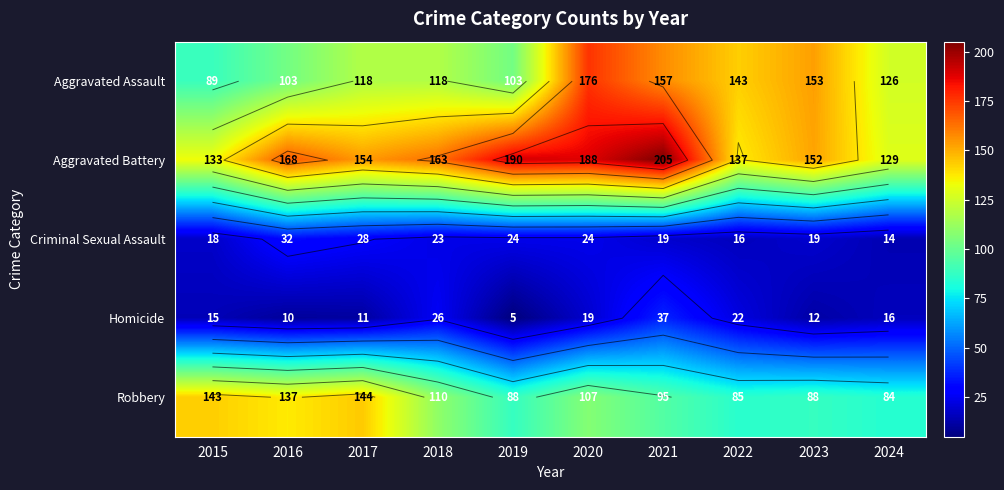

Where does the Aggravated Battery series first go above 163?

2016